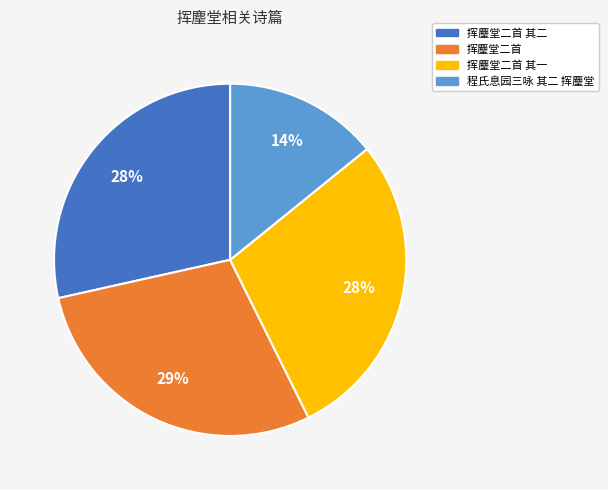

How many slices are in this pie chart?

4